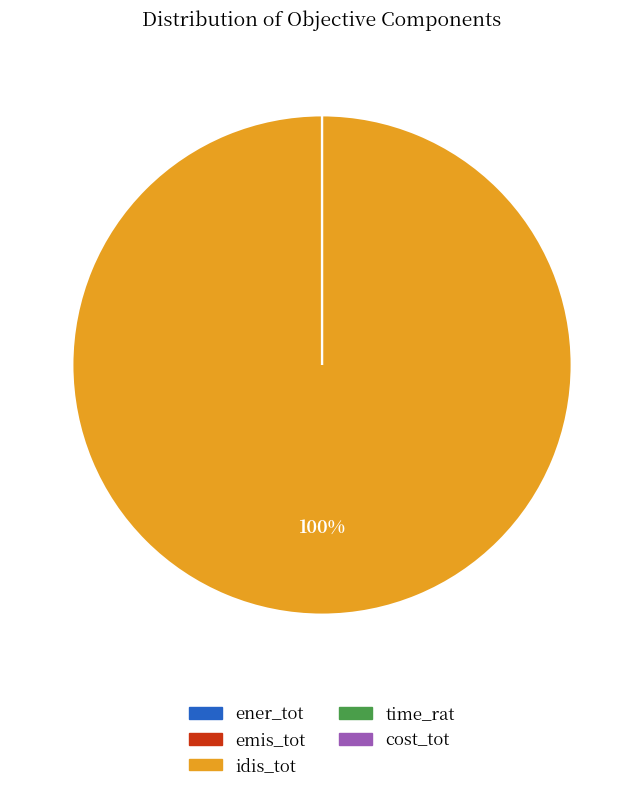

To the nearest percent, what is the average slice percentage?

20%